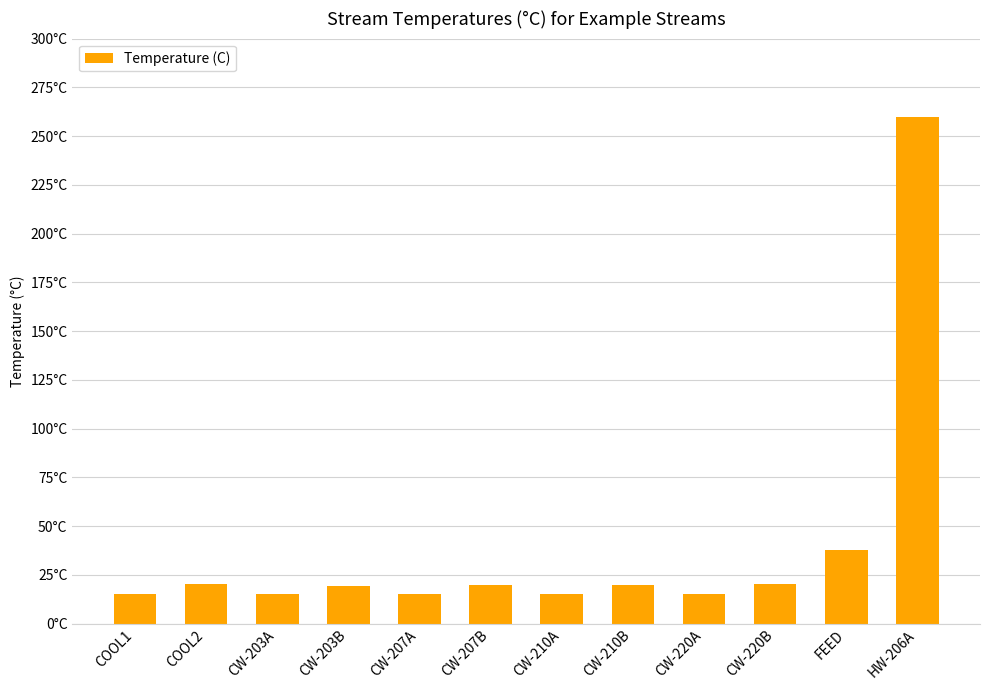

Are the bars grouped side by side (vs. stacked)?

No